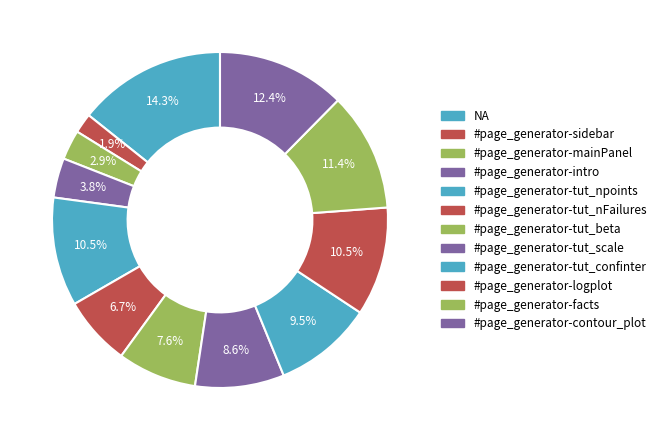

Is there a majority slice in this chart?

No